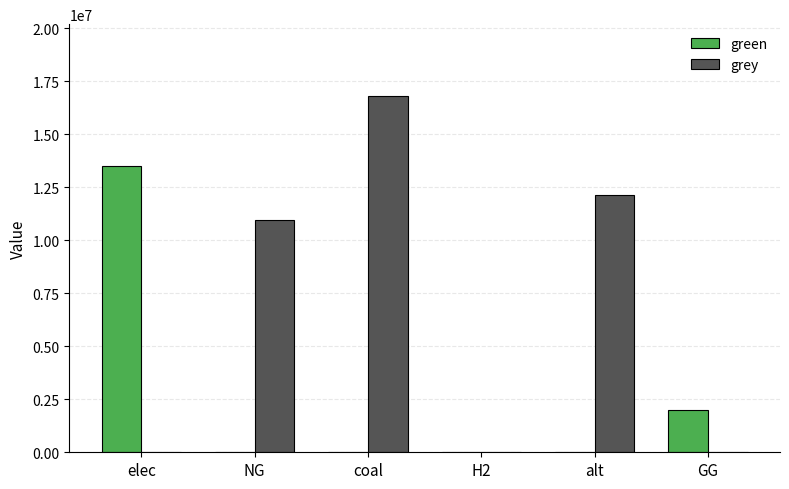

At which label is green closest to 6744287?

GG